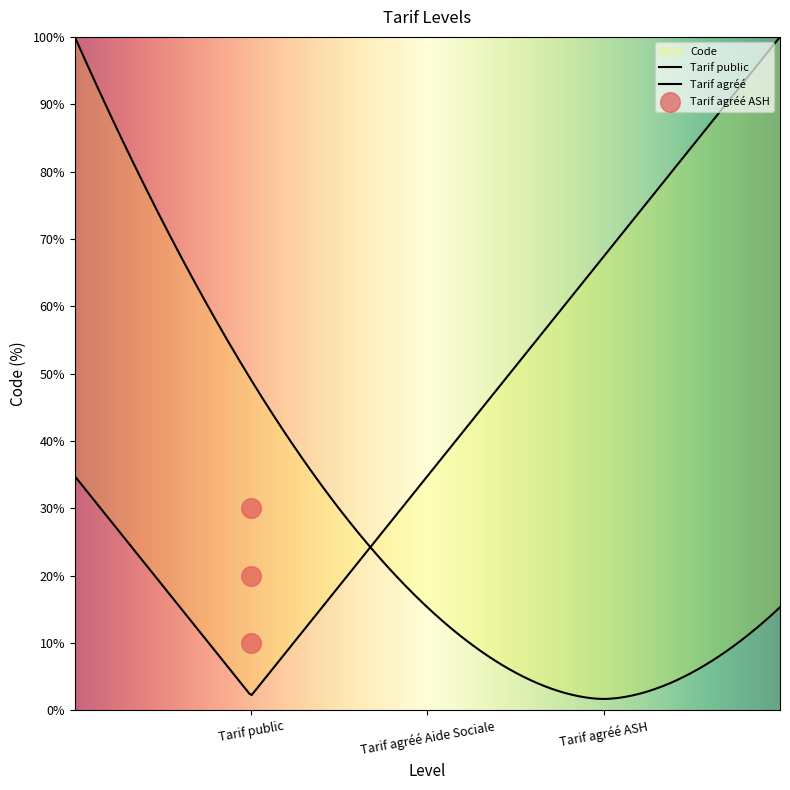

Between Tarif agréé Aide Sociale and Tarif agréé ASH, which is larger?

Tarif agréé ASH